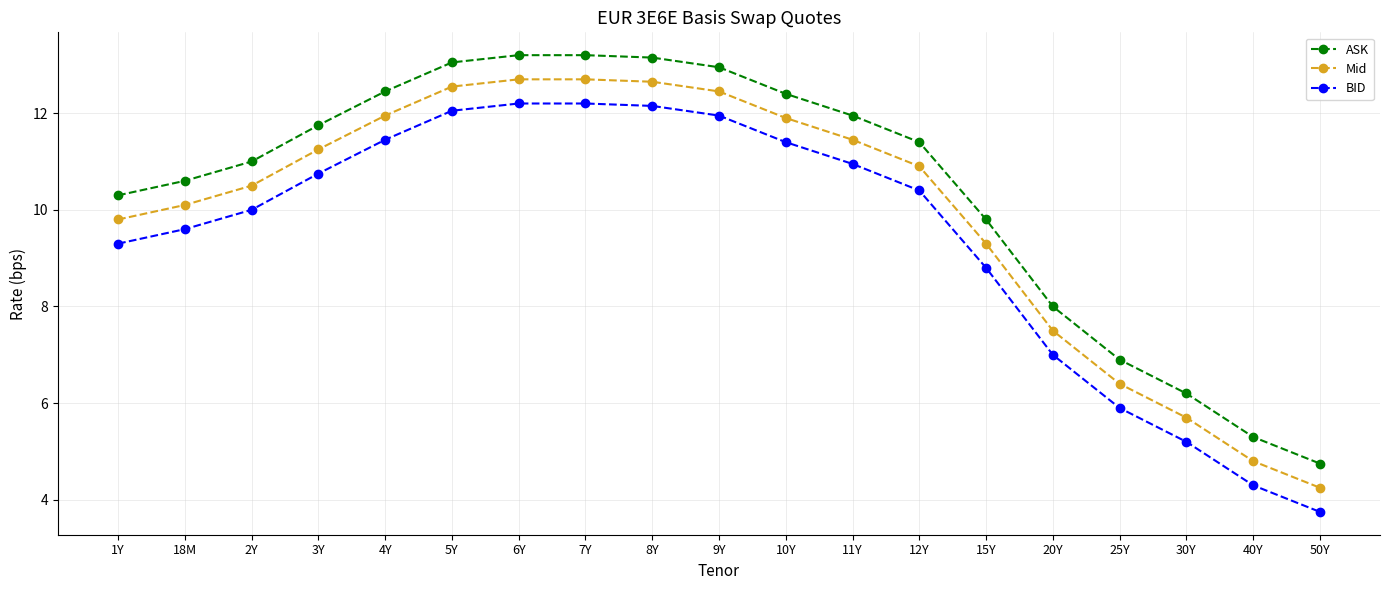

True or false: BID and ASK cross at least once.

False